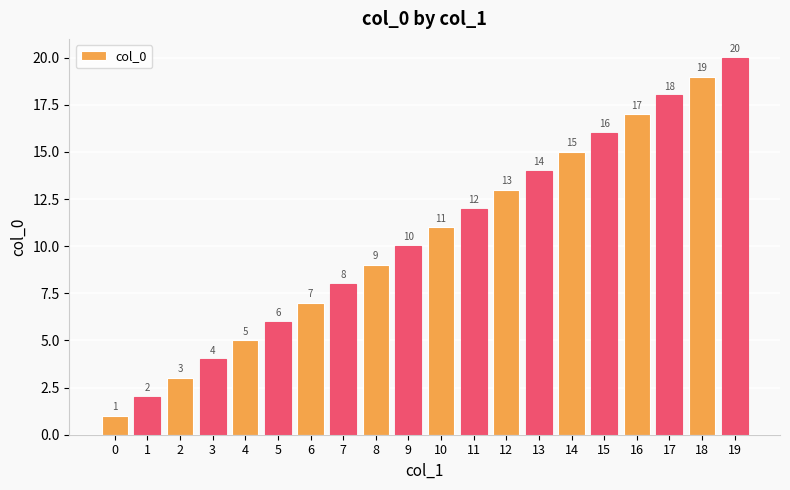

How many data points are less than 11?

10